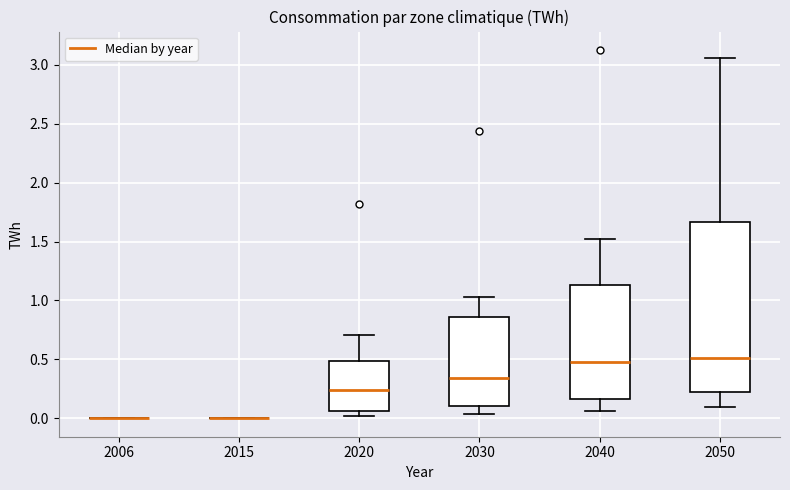

Reading left to right, read every box against the y-axis: the position of its median line, the range the box covers, and the ends of its whiskers. The values are not printed on the chart, so give them approximately, as read against the axis.

2006: box collapsed to a line at 0.00, whiskers 0.00 to 0.00
2015: box collapsed to a line at 0.00, whiskers 0.00 to 0.00
2020: median 0.25, box 0.05 to 0.50, whiskers 0.00 to 0.70
2030: median 0.35, box 0.10 to 0.85, whiskers 0.05 to 1.05
2040: median 0.50, box 0.15 to 1.15, whiskers 0.05 to 1.50
2050: median 0.50, box 0.20 to 1.65, whiskers 0.10 to 3.05